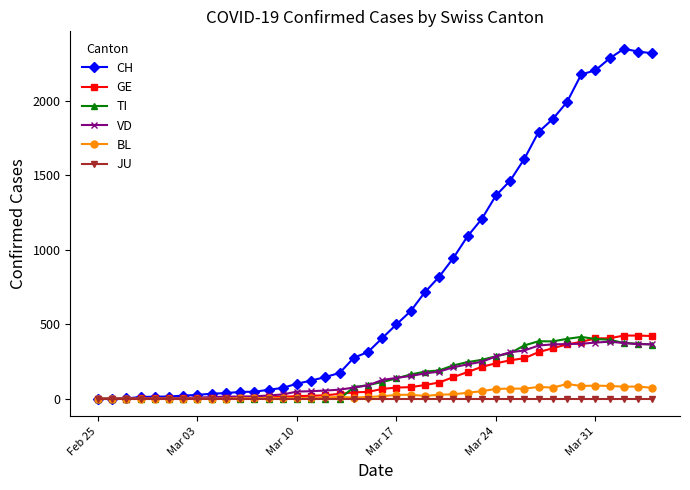

What is the greatest value displayed?

2348